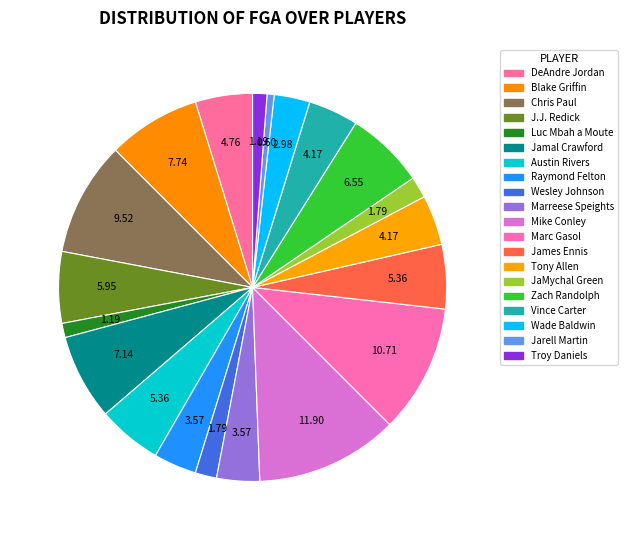

Do Mike Conley and Luc Mbah a Moute together represent more than half of the pie?

No